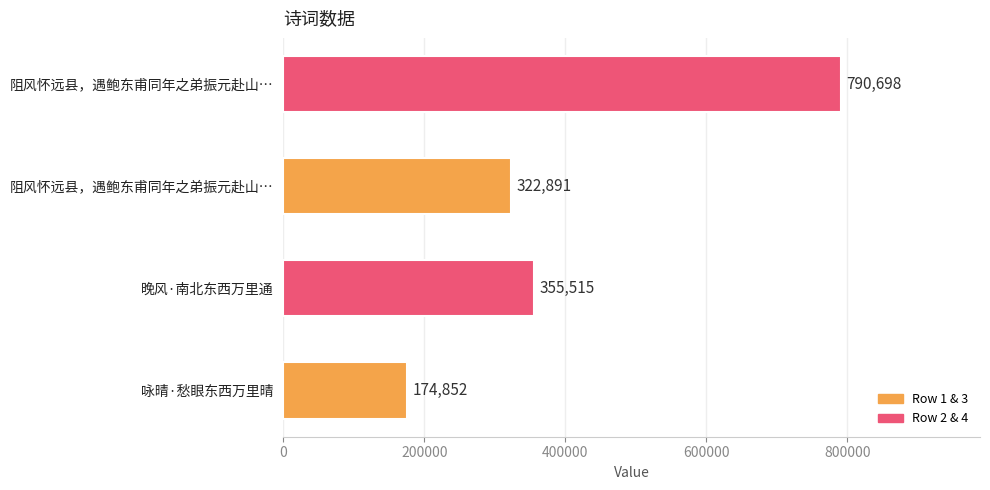

Are the bars horizontal?

Yes